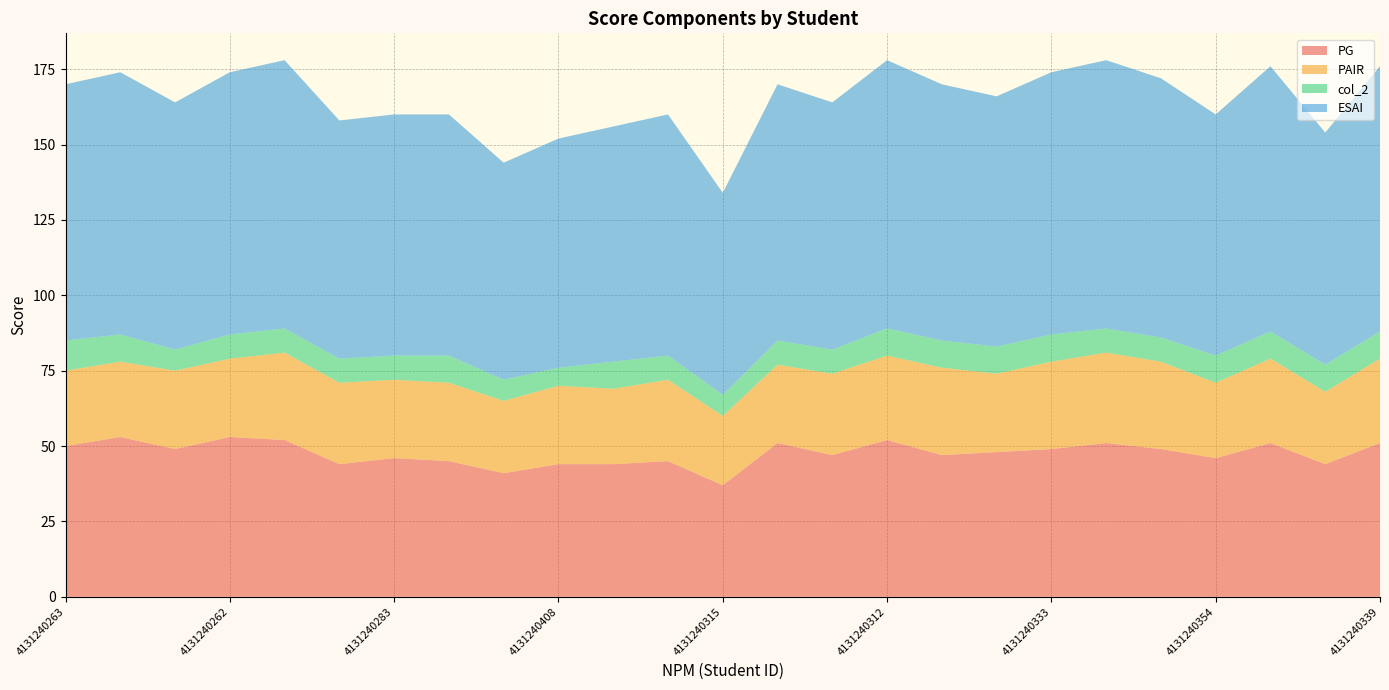

Reading left to right, transcribe all the data shown in this chart.

PG: 4131240263=50	4131240257=53	4131240380=49	4131240262=53	4131240277=52	4131240365=44	4131240283=46	4131240268=45	4131240389=41	4131240408=44	4131240297=44	4131240293=45	4131240315=37	4131240399=51	4131240331=47	4131240312=52	4131240324=47	4131240414=48	4131240333=49	4131240346=51	4131240340=49	4131240354=46	4131240360=51	4131240431=44	4131240339=51
PAIR: 4131240263=25	4131240257=25	4131240380=26	4131240262=26	4131240277=29	4131240365=27	4131240283=26	4131240268=26	4131240389=24	4131240408=26	4131240297=25	4131240293=27	4131240315=23	4131240399=26	4131240331=27	4131240312=28	4131240324=29	4131240414=26	4131240333=29	4131240346=30	4131240340=29	4131240354=25	4131240360=28	4131240431=24	4131240339=28
col_2: 4131240263=10	4131240257=9	4131240380=7	4131240262=8	4131240277=8	4131240365=8	4131240283=8	4131240268=9	4131240389=7	4131240408=6	4131240297=9	4131240293=8	4131240315=7	4131240399=8	4131240331=8	4131240312=9	4131240324=9	4131240414=9	4131240333=9	4131240346=8	4131240340=8	4131240354=9	4131240360=9	4131240431=9	4131240339=9
ESAI: 4131240263=85	4131240257=87	4131240380=82	4131240262=87	4131240277=89	4131240365=79	4131240283=80	4131240268=80	4131240389=72	4131240408=76	4131240297=78	4131240293=80	4131240315=67	4131240399=85	4131240331=82	4131240312=89	4131240324=85	4131240414=83	4131240333=87	4131240346=89	4131240340=86	4131240354=80	4131240360=88	4131240431=77	4131240339=88